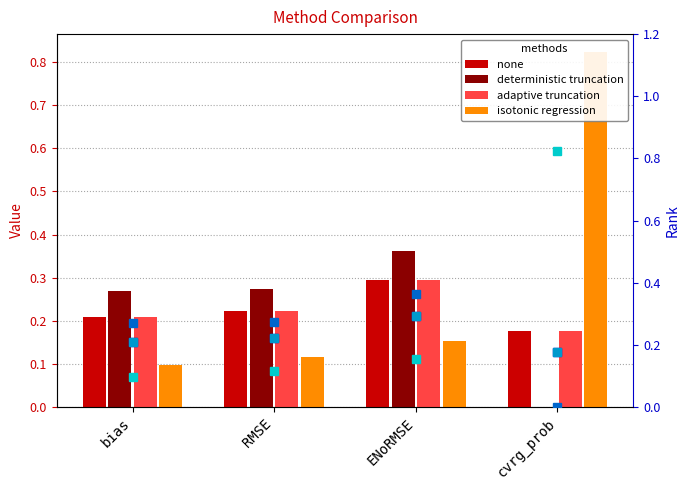

What is the difference between the maximum and minimum values in the isotonic regression series?

0.7